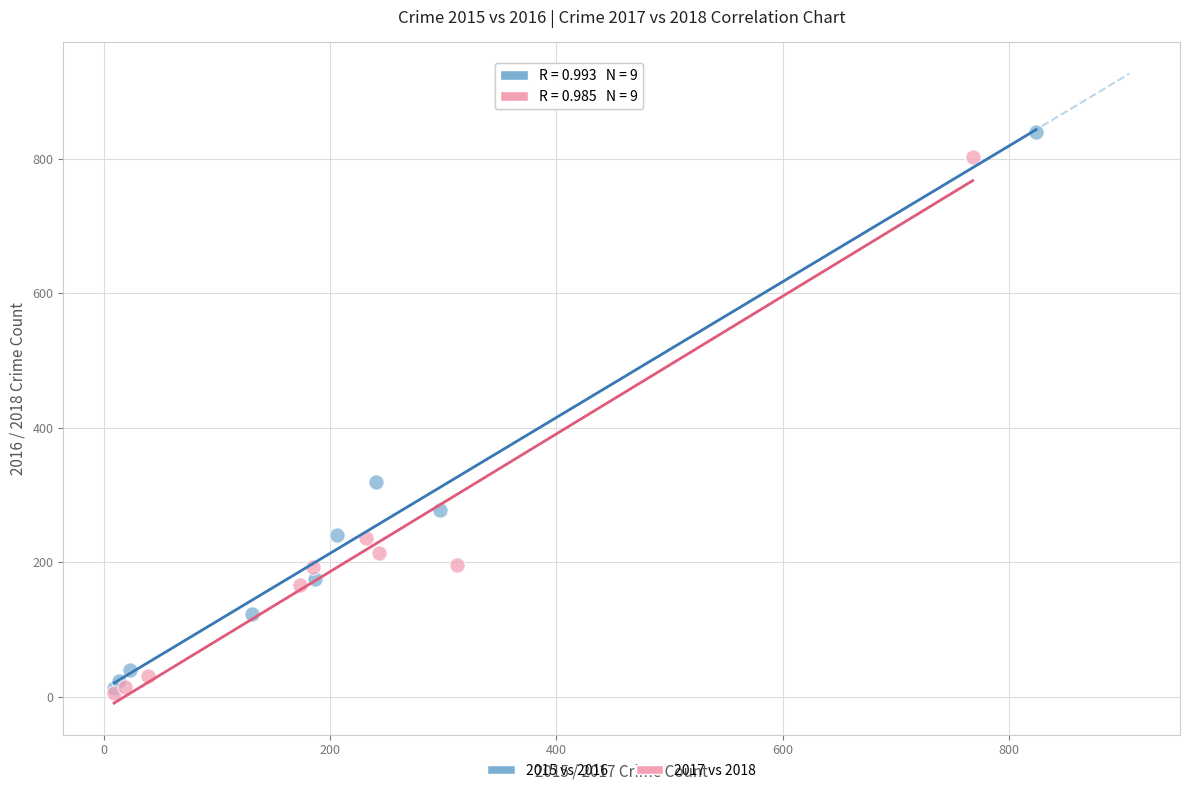

Which series has the widest spread of Y values?

2015 vs 2016